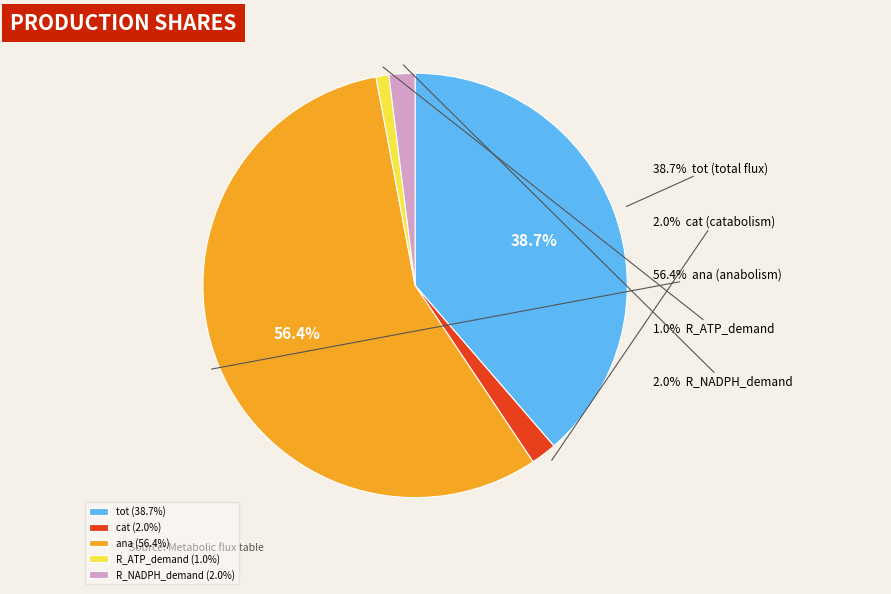

To the nearest percent, what is the average slice percentage?

20%